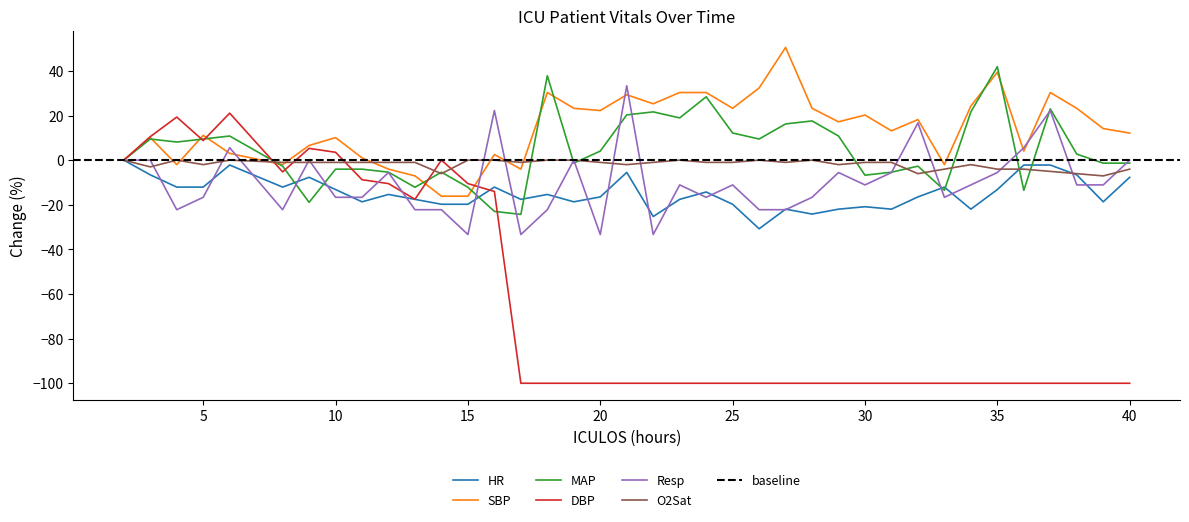

What is the value of the Resp point at the 18th from the left?

-33.3